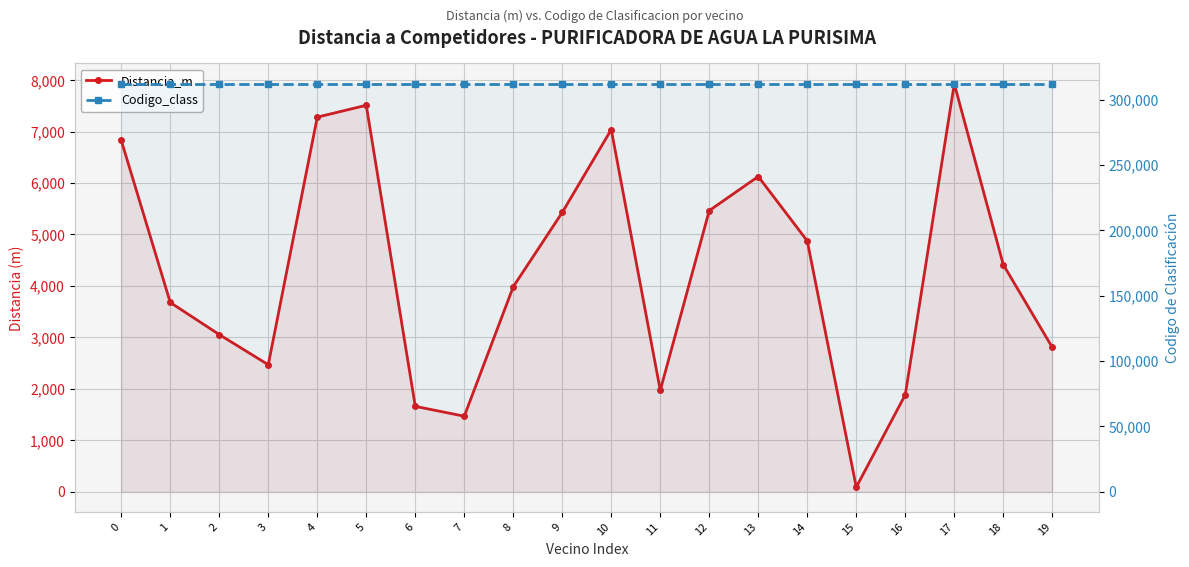

At which label is Distancia_m closest to 4006?

8